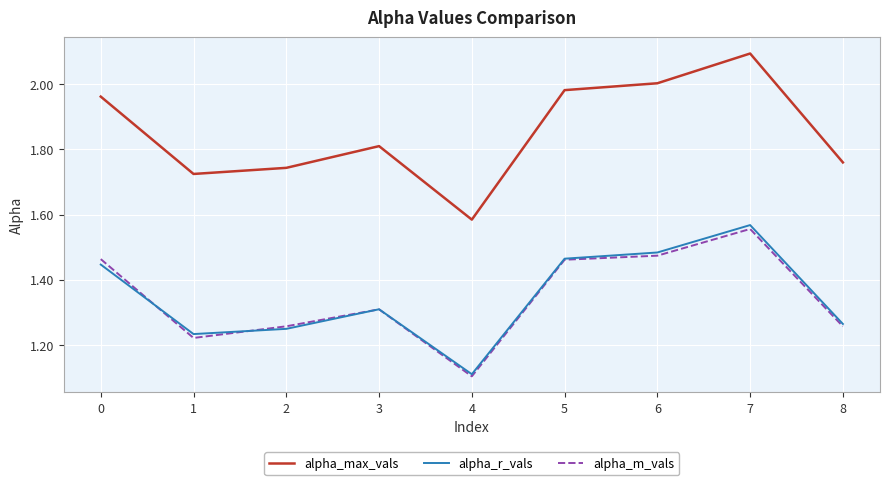

How many distinct data groups are displayed?

3